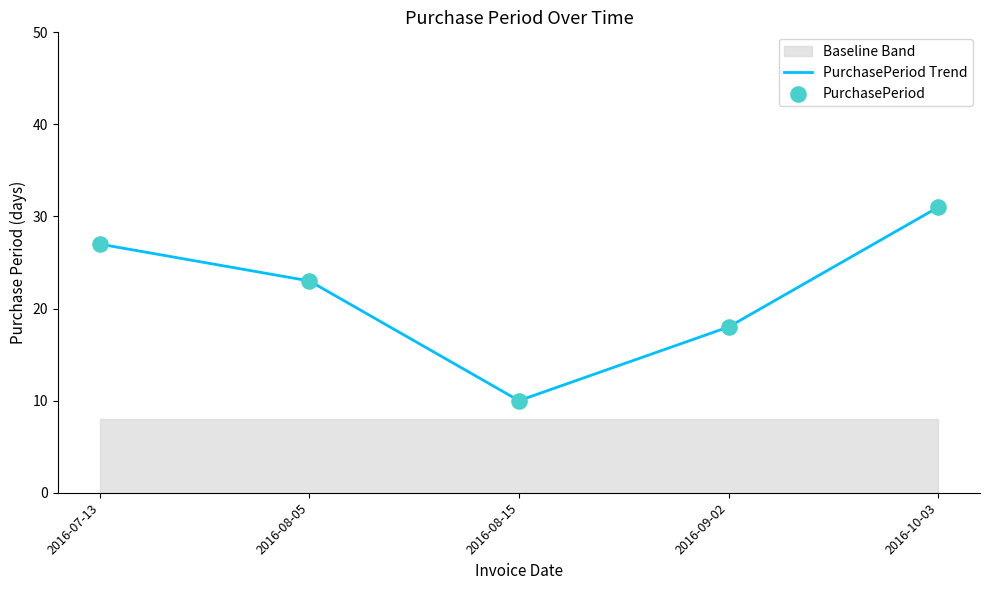

Which series has the widest spread of Y values?

PurchasePeriod Trend